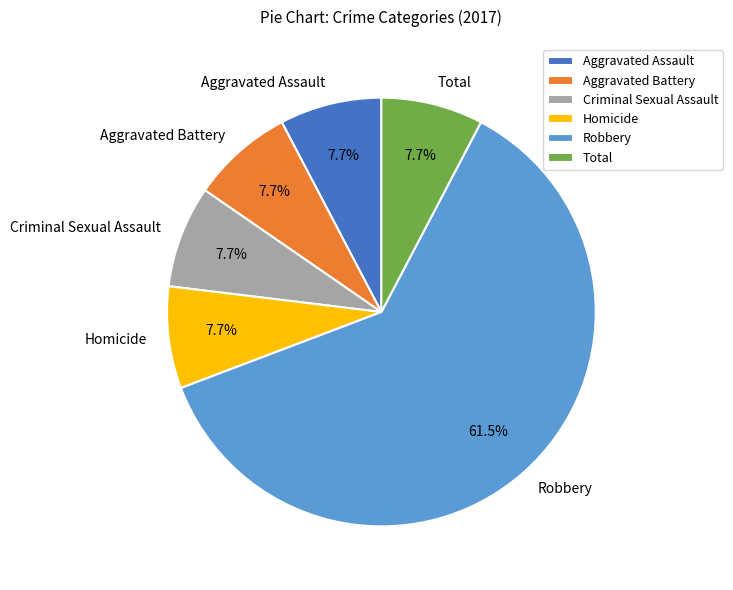

The Aggravated Battery slice represents 8% of the pie. True or false?

True